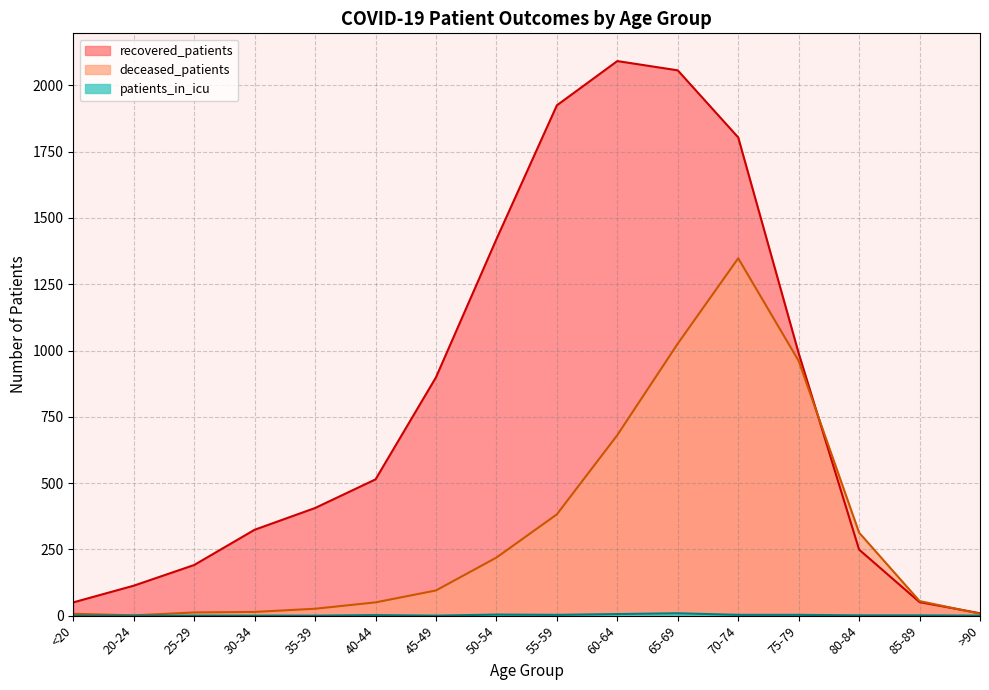

What is the label of the 15th point from the right?

20-24